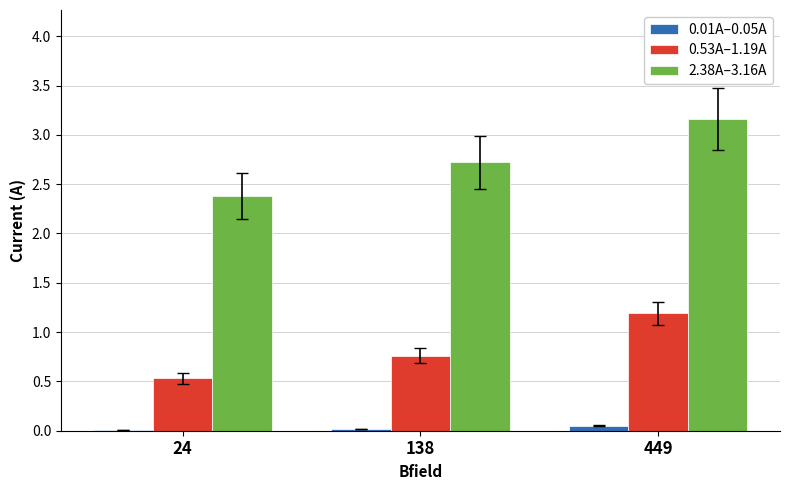

What is the approximate value of 0.53A–1.19A at 24?

0.5